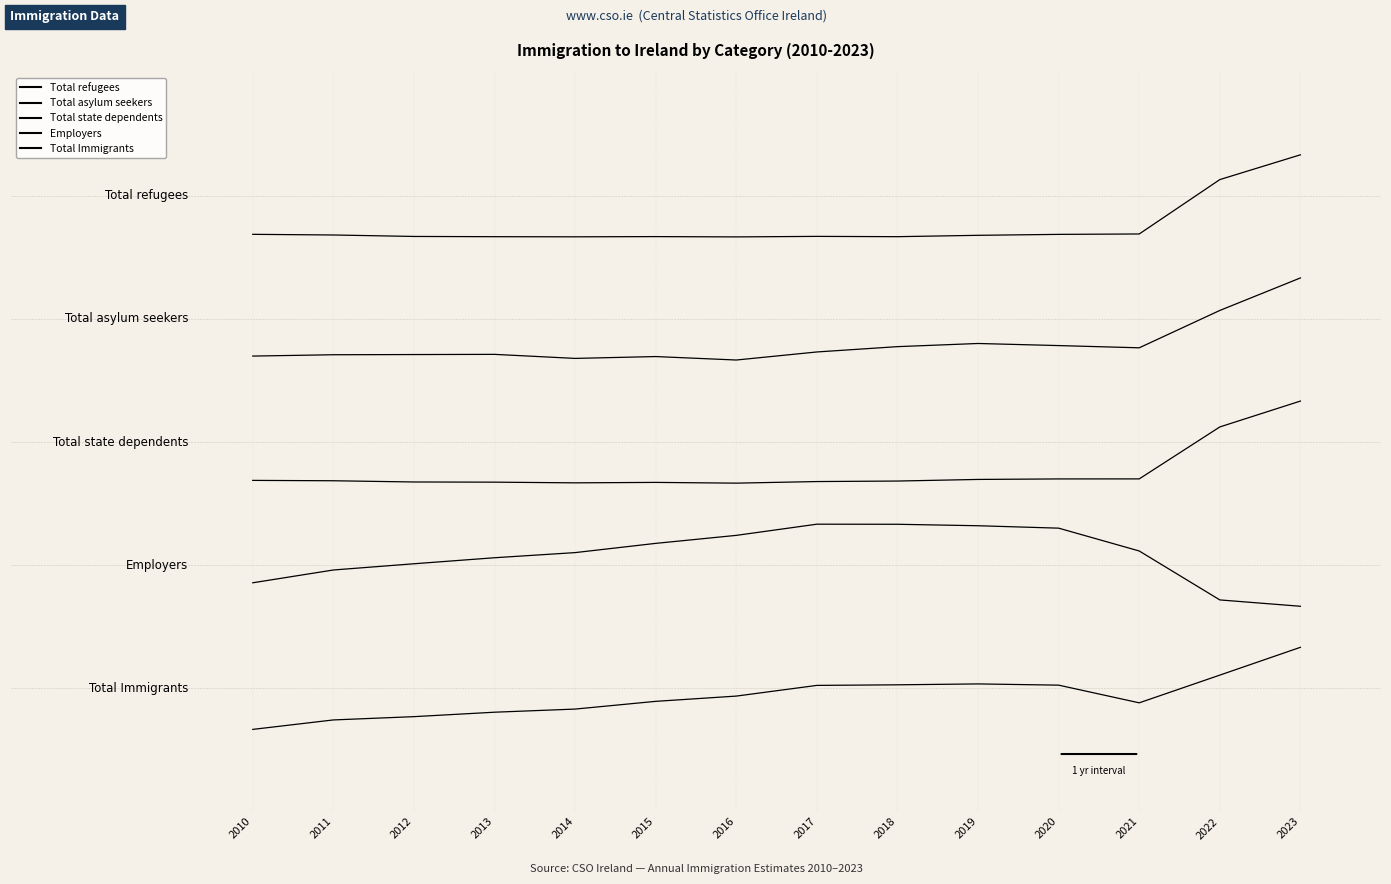

What is the minimum value for Total Immigrants?

1.0